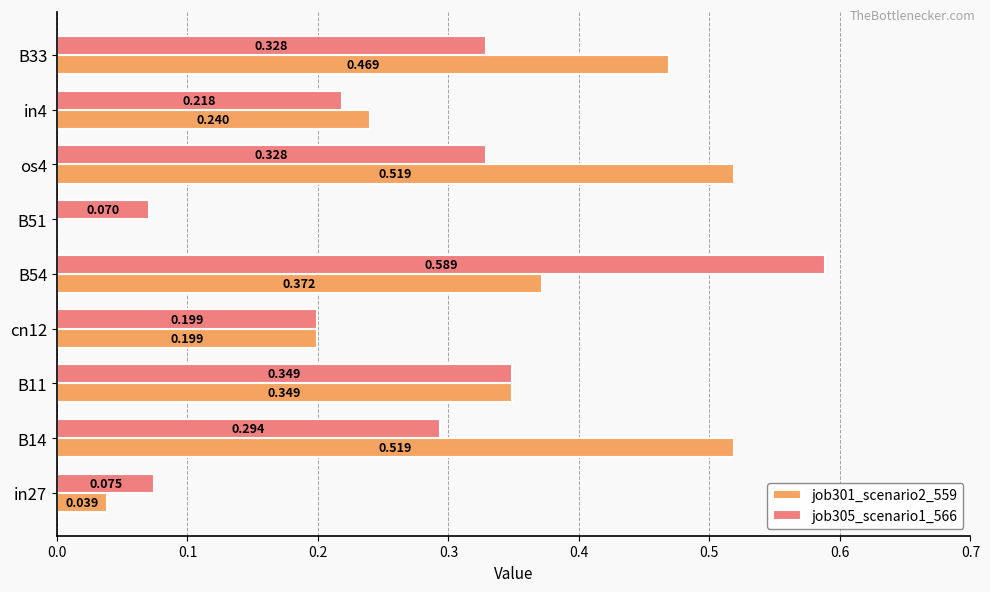

Is the value of job305_scenario1_566 at B51 greater than the value of job301_scenario2_559 at B33?

No